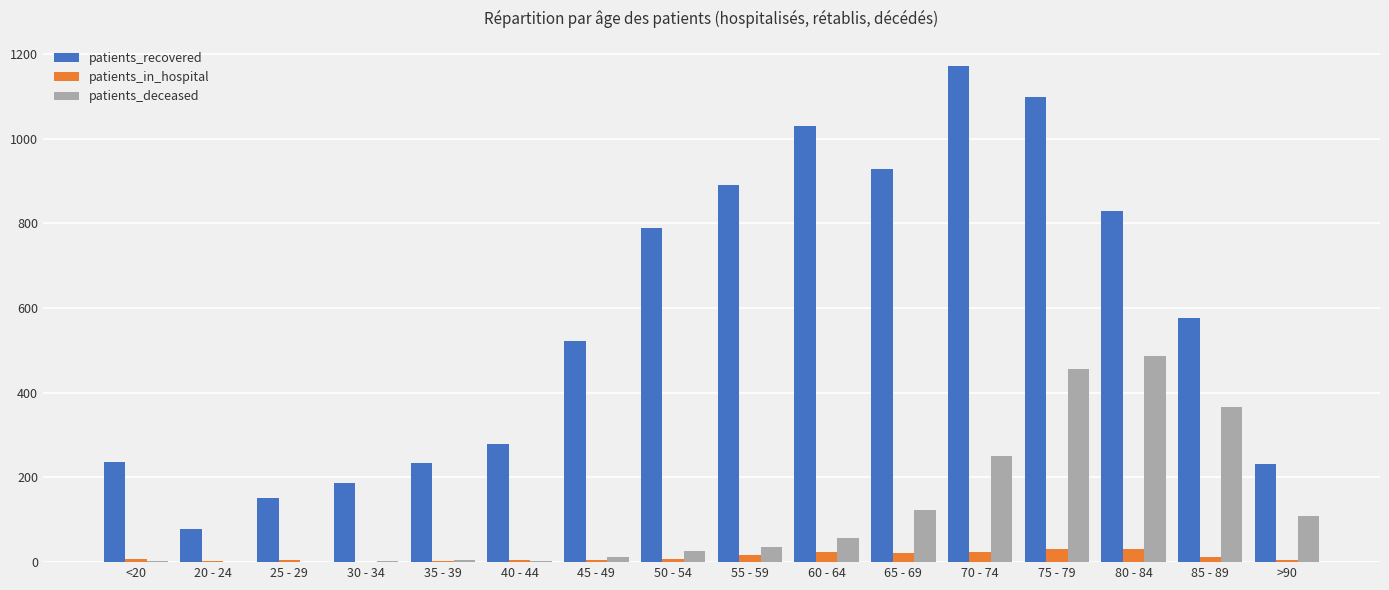

What is the maximum value for patients_recovered?

1173